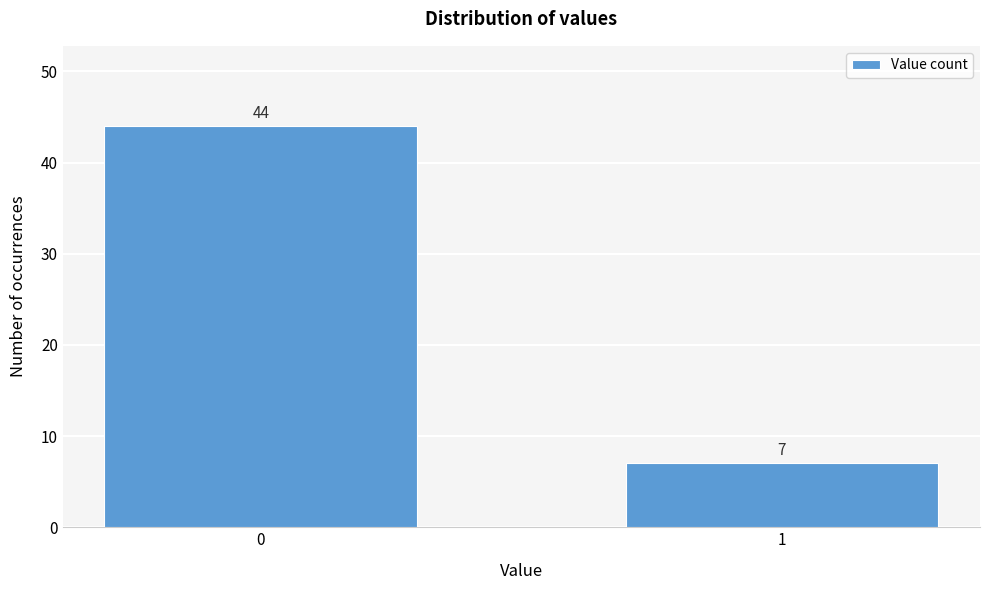

Reading left to right, extract all data points from this chart.

0=44	1=7